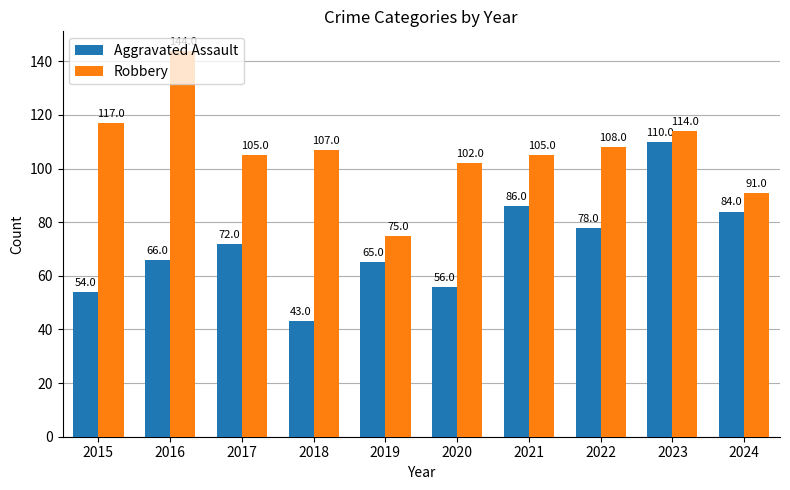

At how many categories does at least one series exceed 81?

9